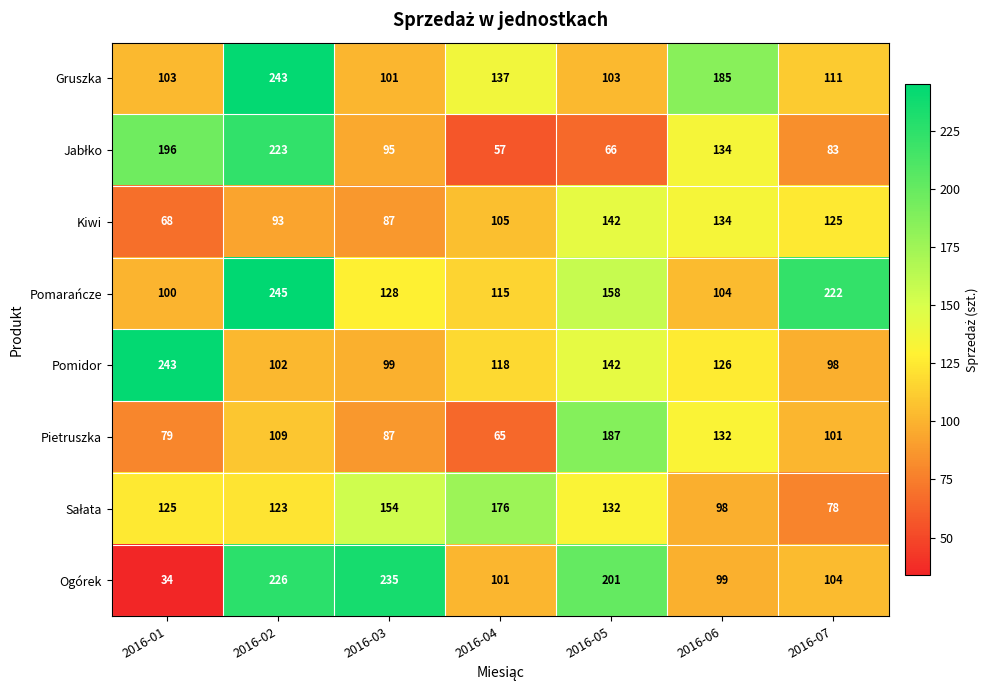

How many categories are shown in the chart?

7